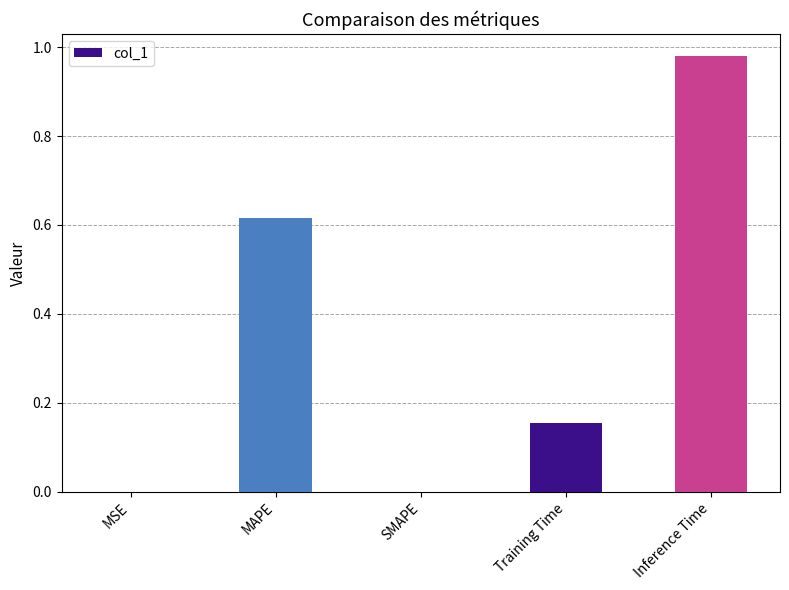

Which has a higher value, SMAPE or Training Time?

Training Time